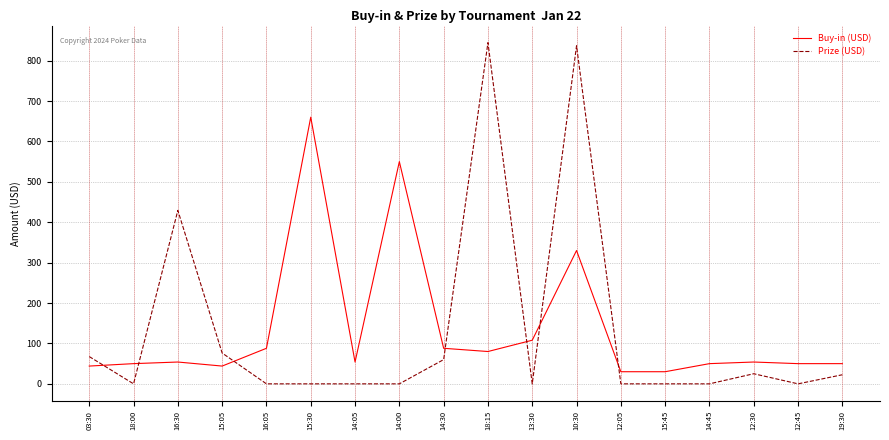

What is the average value of the Buy-in (USD) series?

134.1